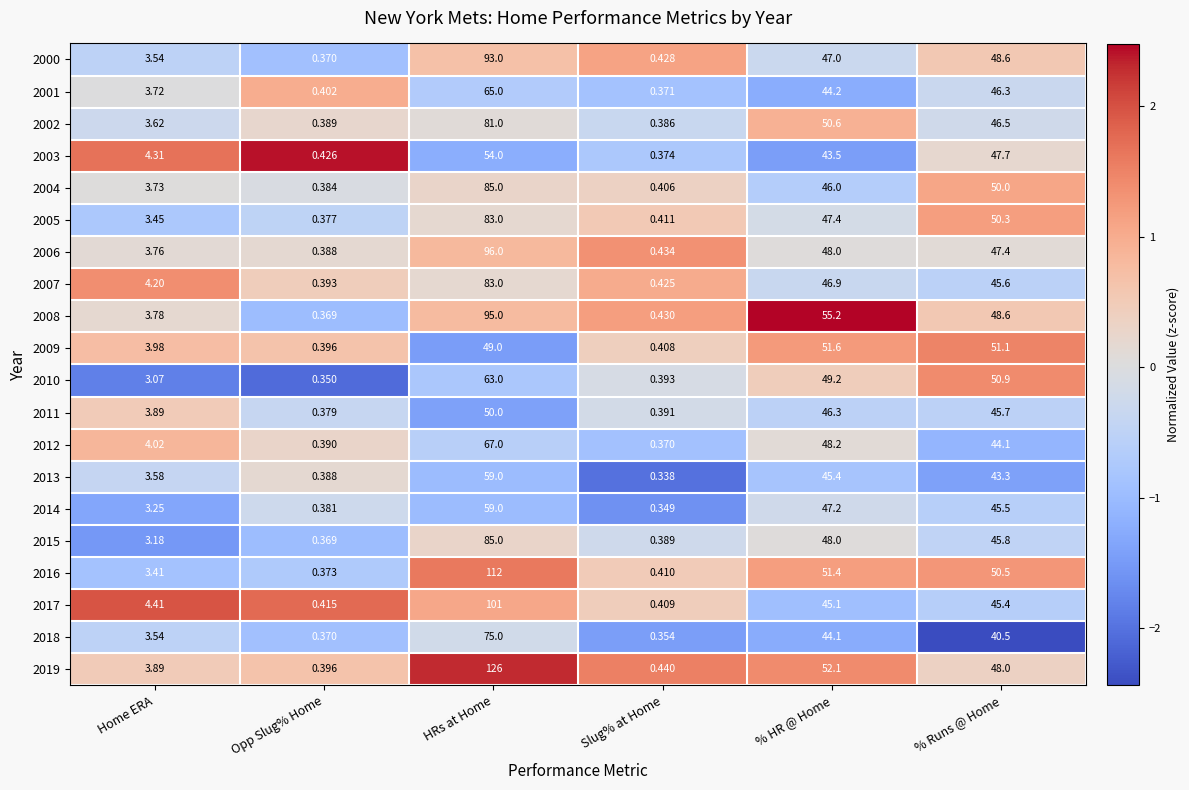

Where does the 2016 series first go above 50?

HRs at Home